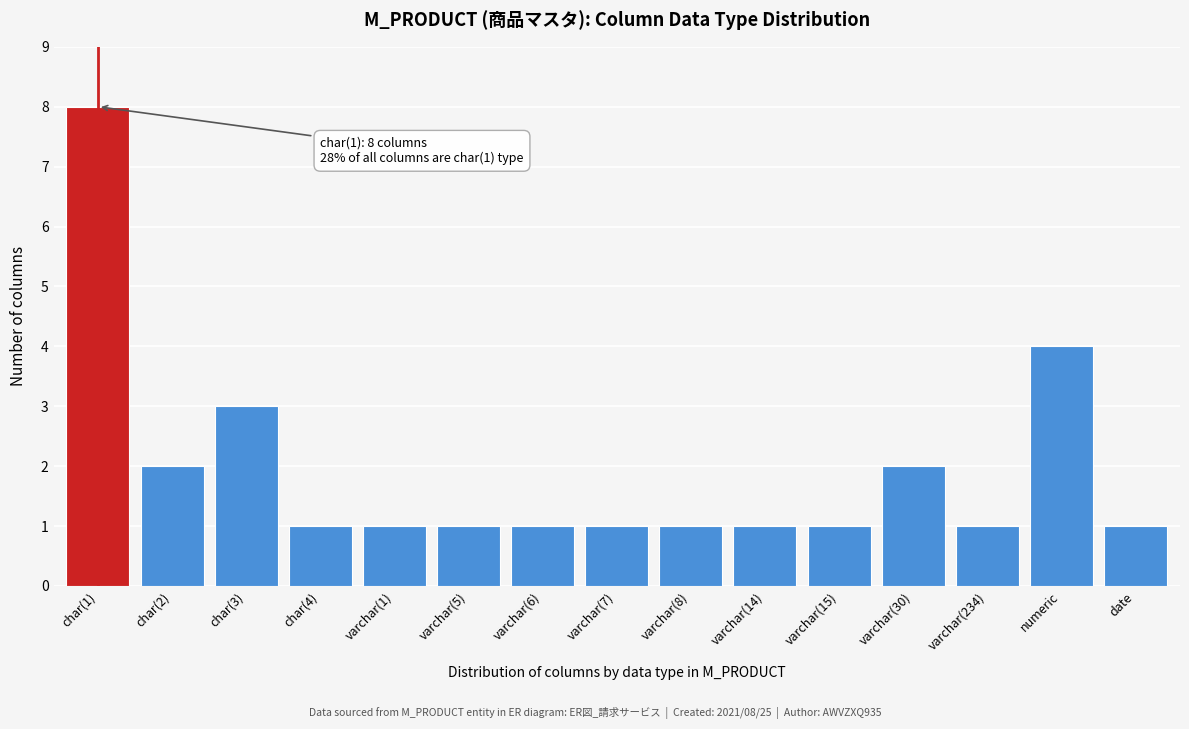

Reading right to left, extract all data points from this chart.

1	4	1	2	1	1	1	1	1	1	1	1	3	2	8